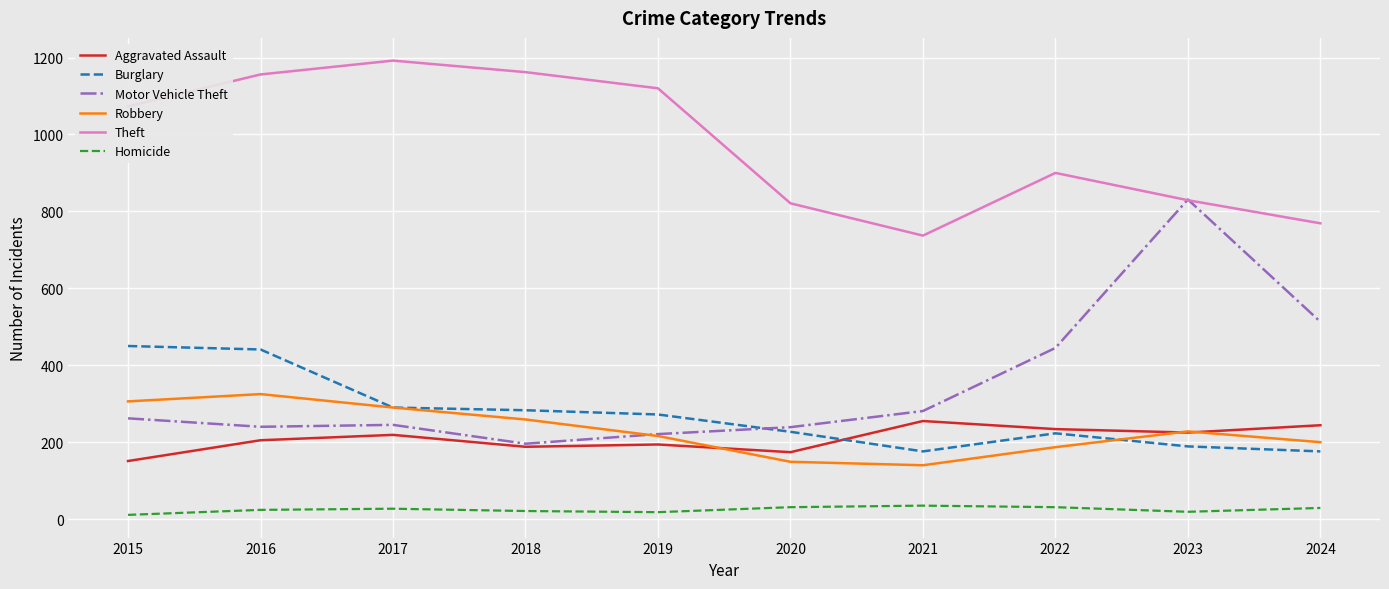

The value of Robbery at 2024 is 277. True or false?

False